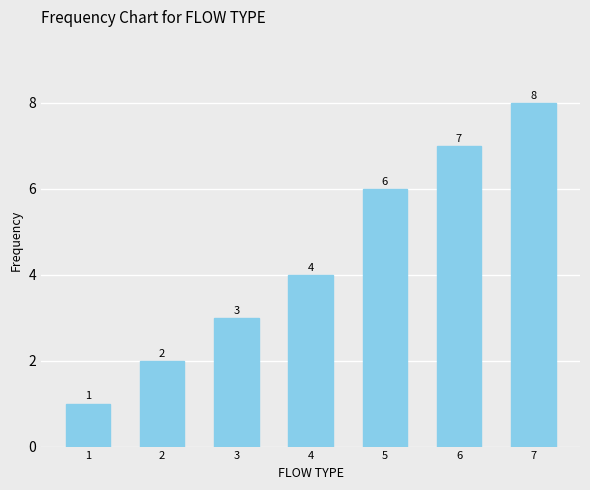

The chart shows a value of 2 at 2. True or false?

True